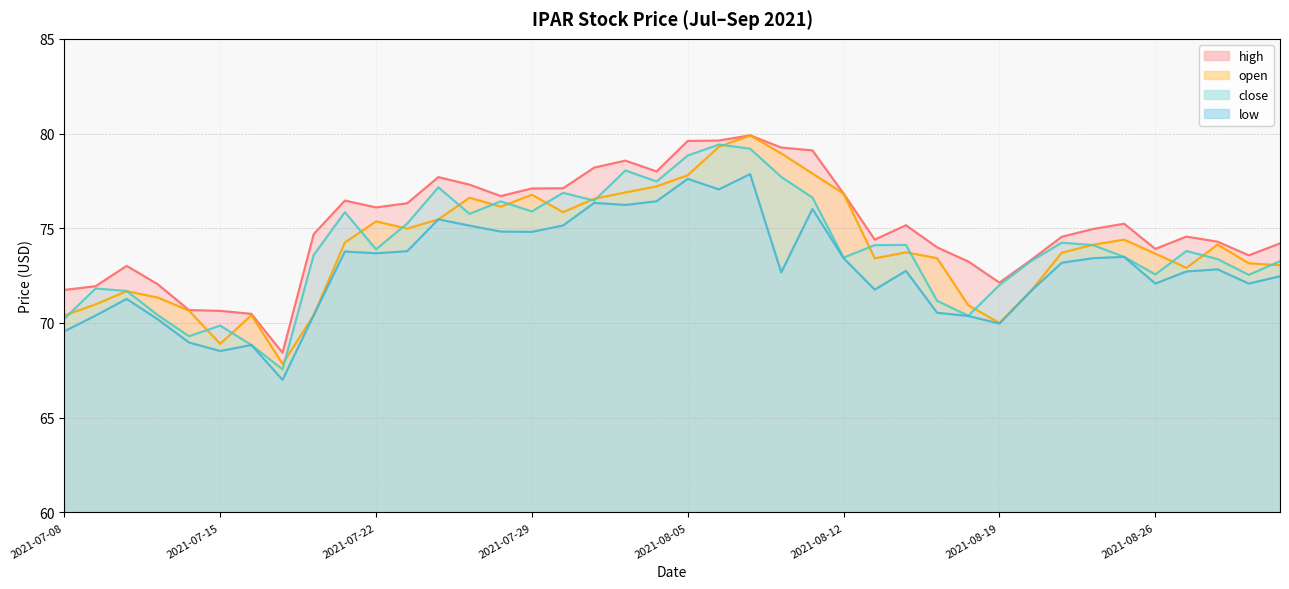

At which category does close reach its first local peak?

2021-07-09